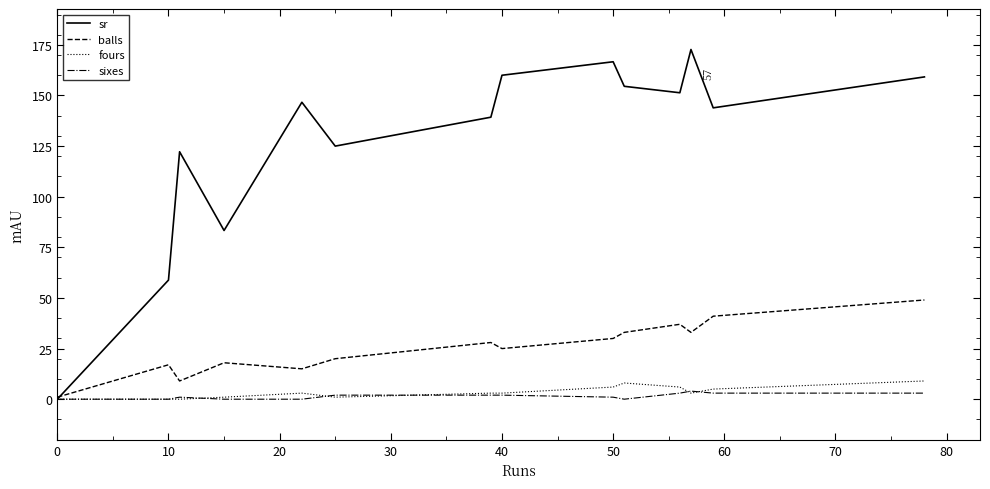

How many distinct data groups are displayed?

4